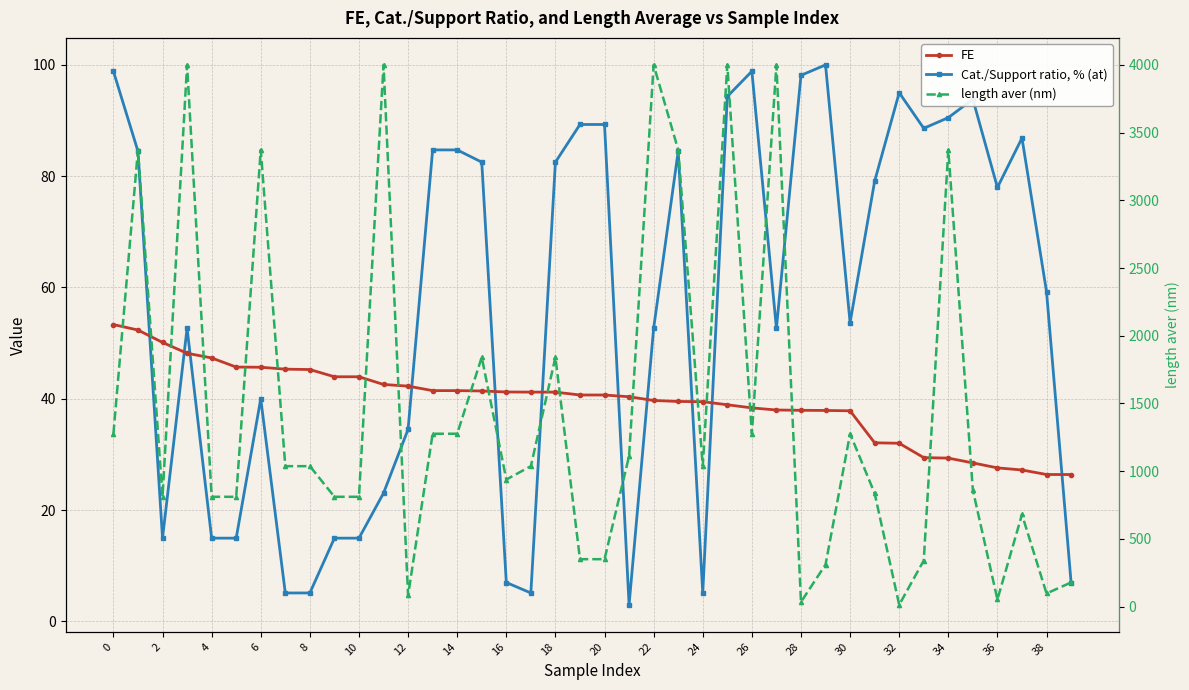

True or false: length aver (nm) and FE cross at least once.

True